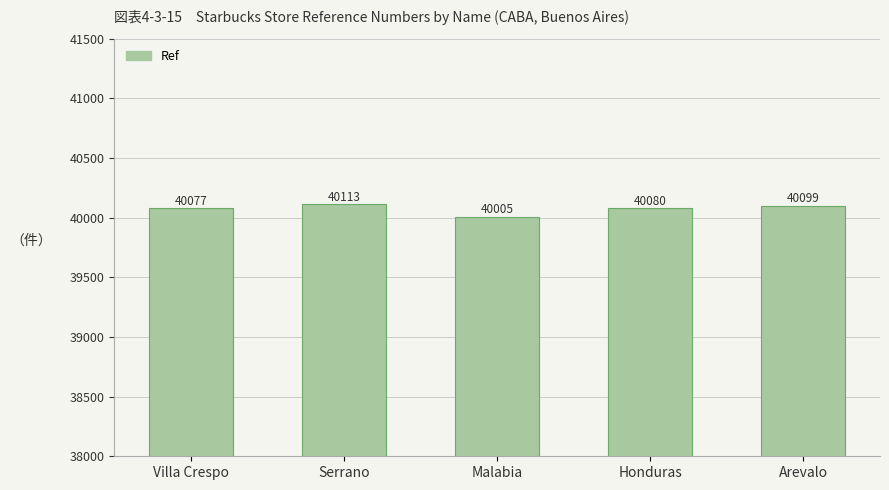

Is it true that the value at Honduras is 60480?

False